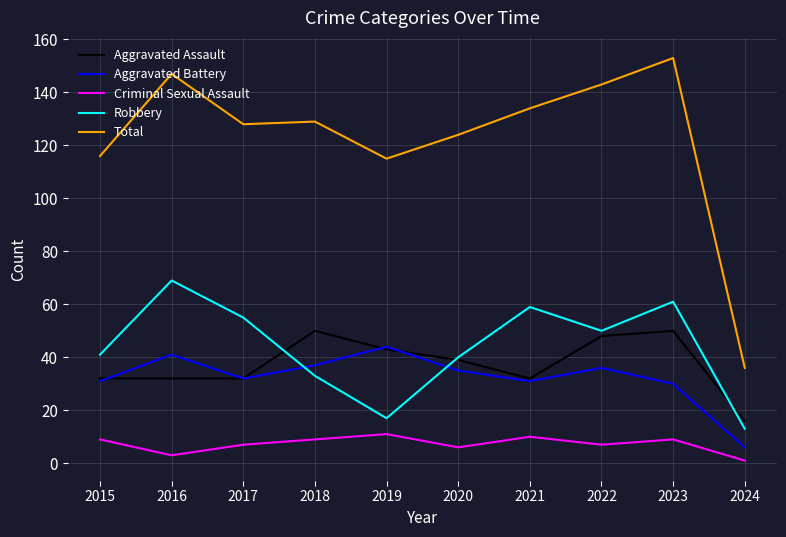

At which label does Criminal Sexual Assault reach its minimum?

2024